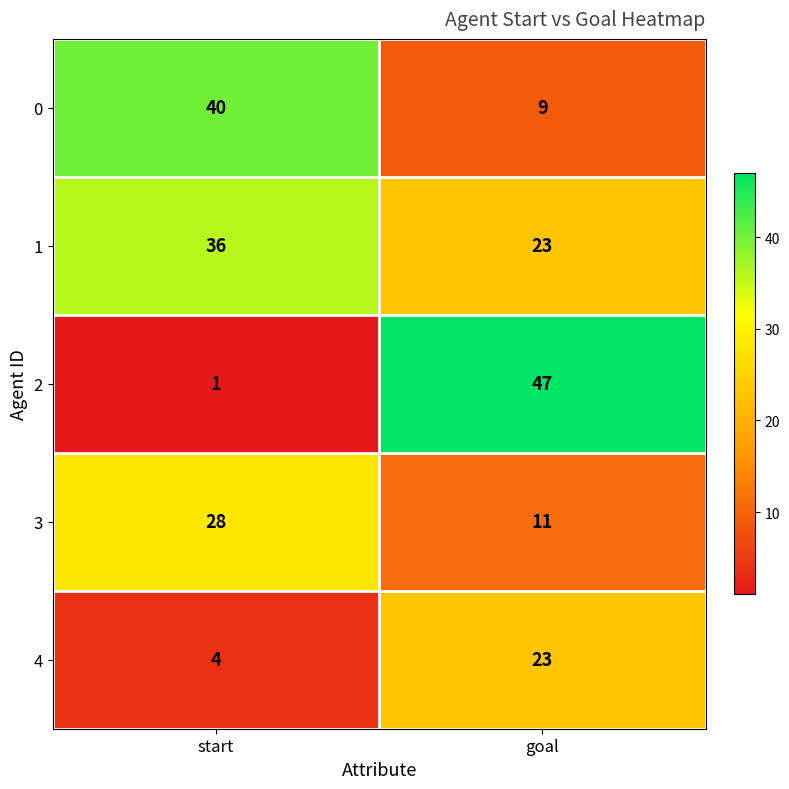

Between start and goal, which series saw the biggest shift?

2